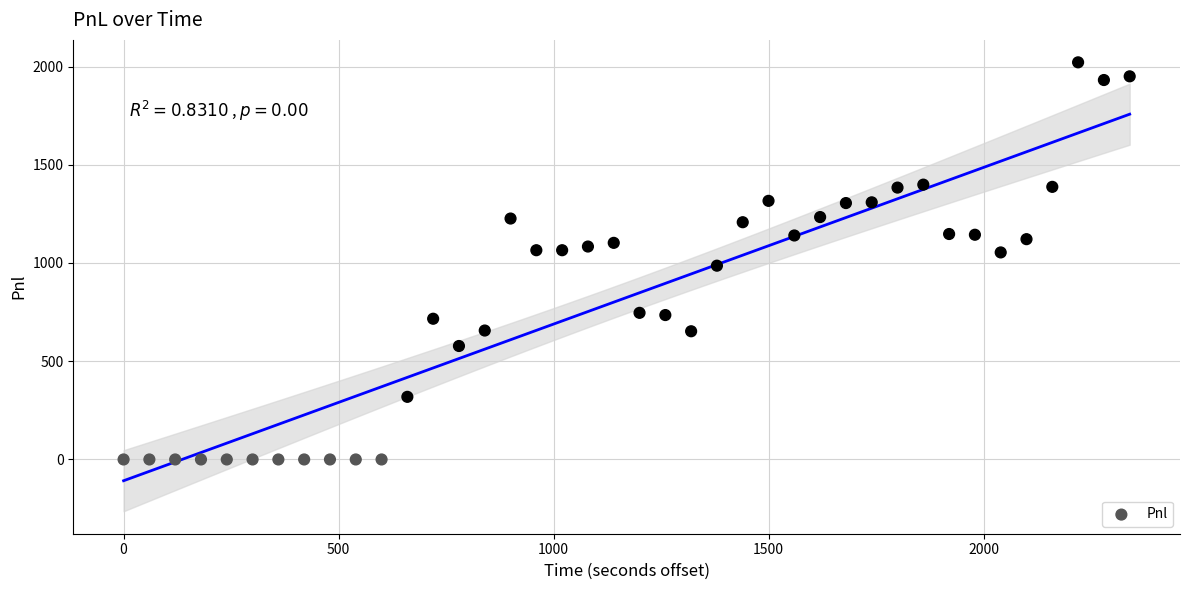

What is the range of X values (max minus min)?

2340.0